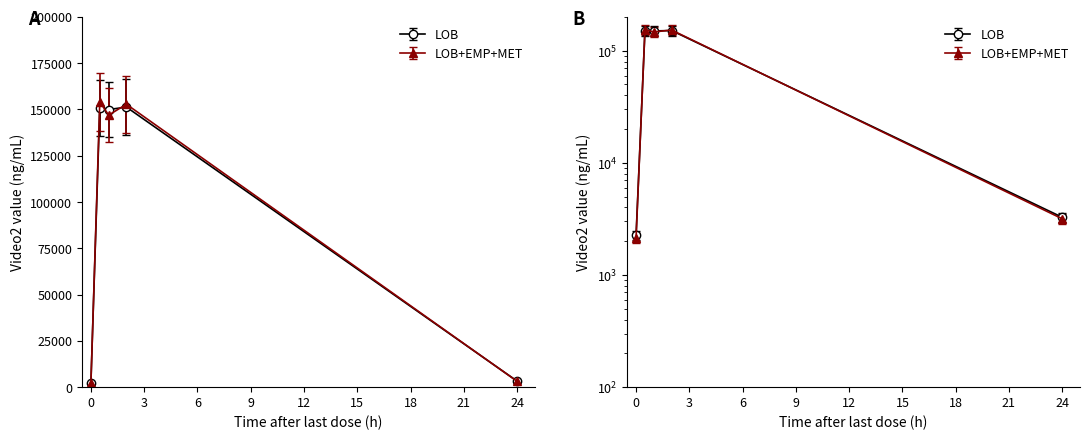

What is the minimum value for LOB?

2489.3